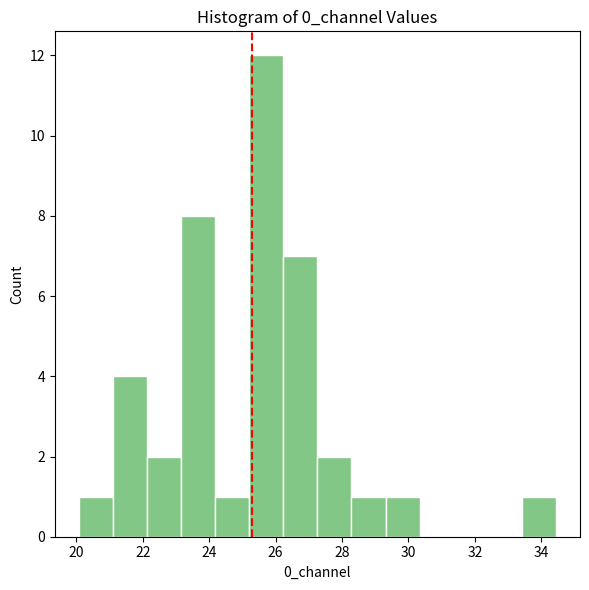

How tall is the bar that spans 29.4 to 30.4 on the x-axis? Neither the bar edges nor the heights are printed on the chart, so give them approximately, as read against the axes.

1